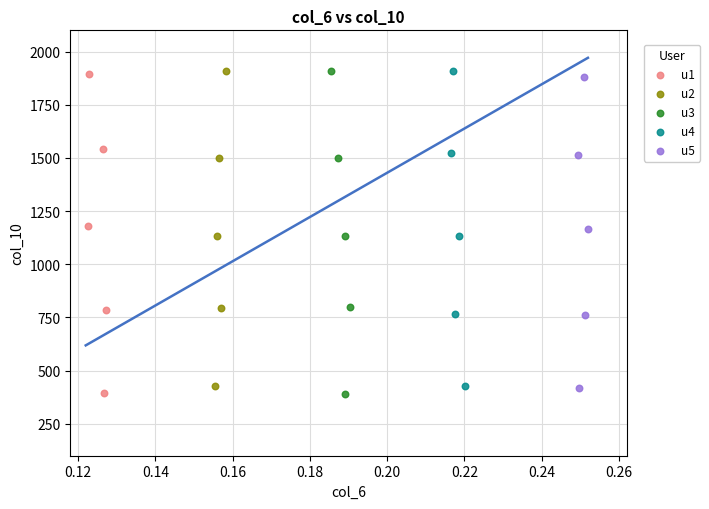

Which series has the widest spread of Y values?

u3